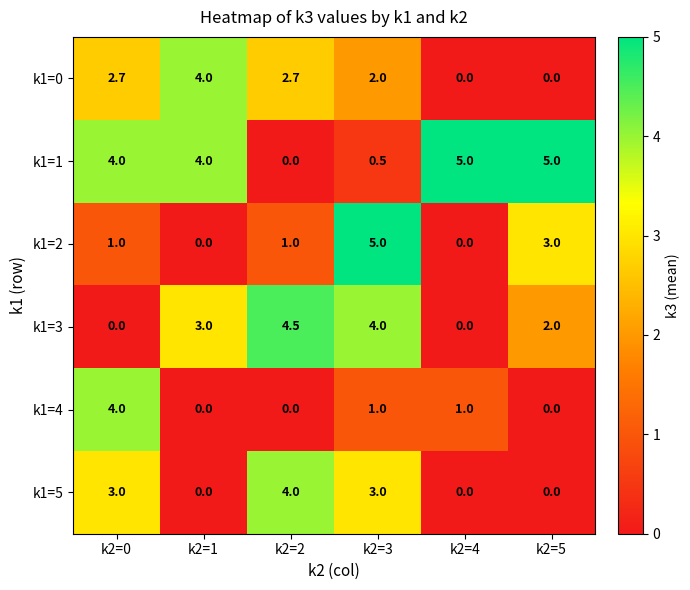

Which series has the largest total across all categories?

k1=1